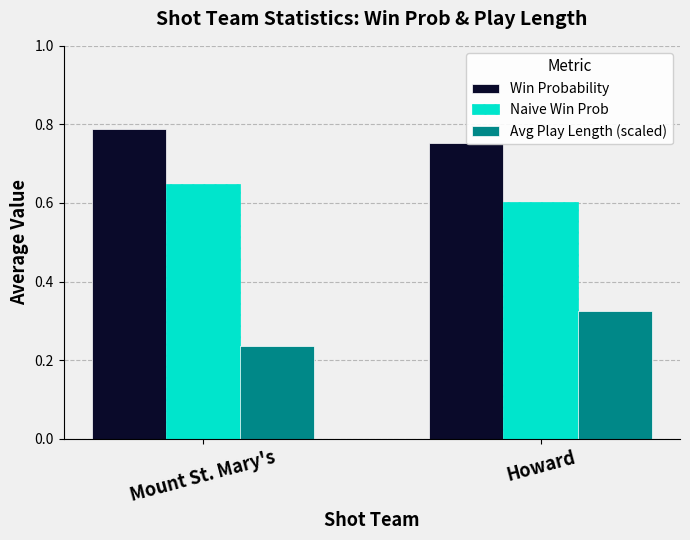

Which series has the largest total across all categories?

Win Probability